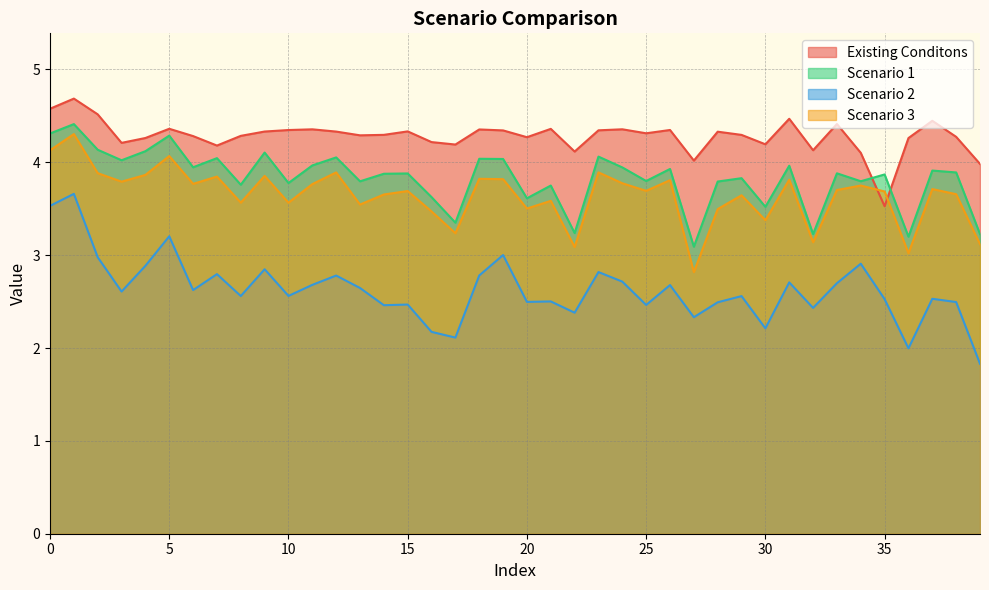

True or false: Scenario 2 and Scenario 1 cross at least once.

False